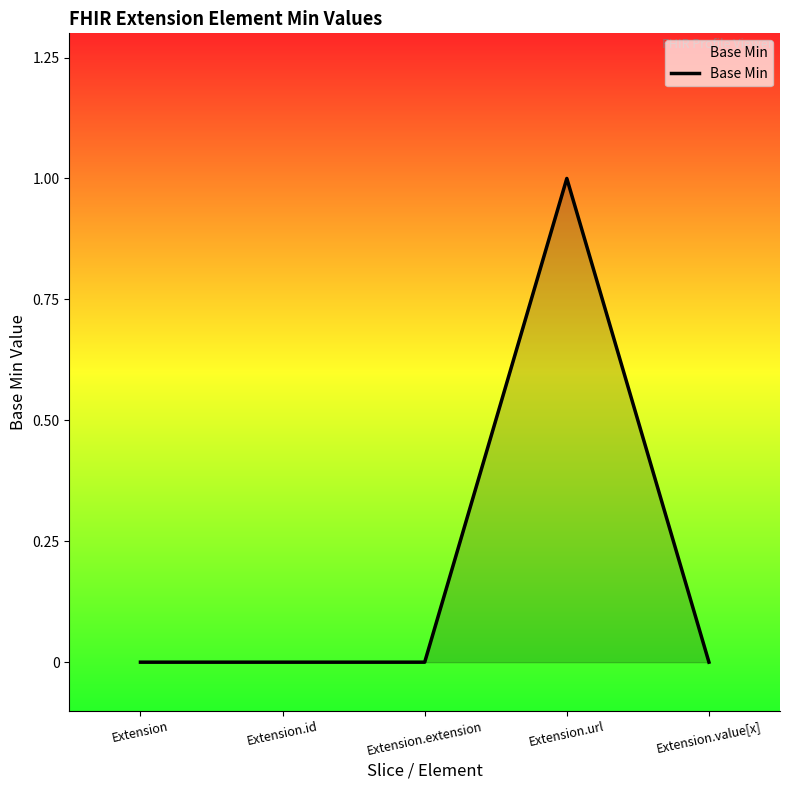

What position from the left is Extension.url?

4